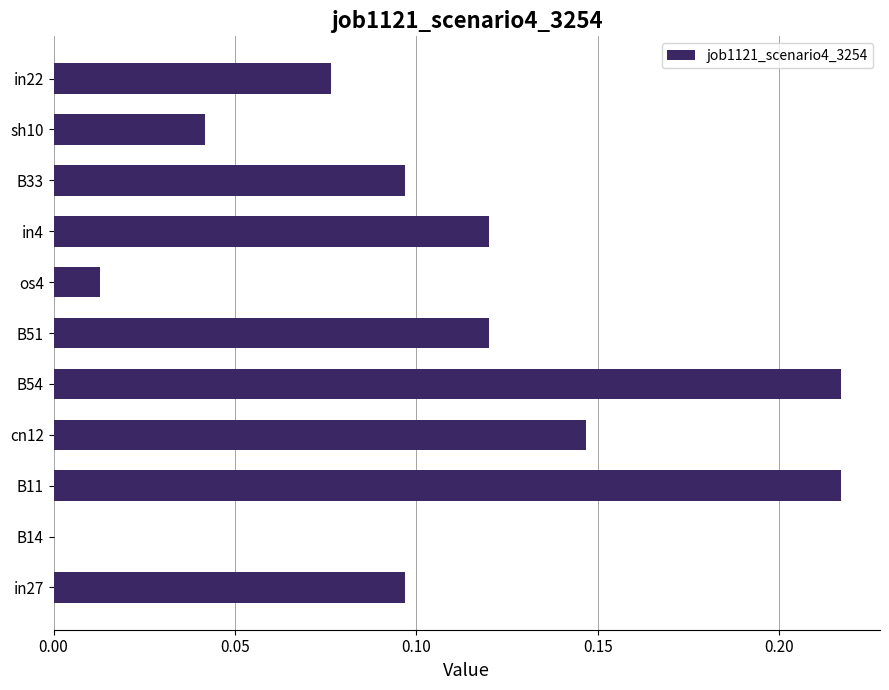

Is it true that the value at B54 is 0.3?

False